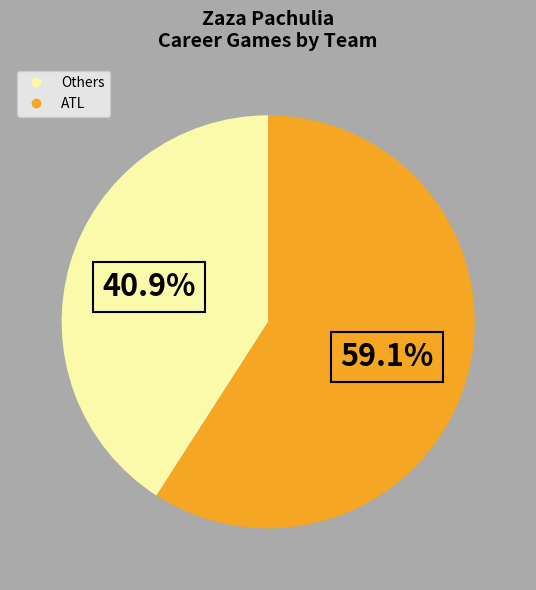

Does any single category account for the majority?

Yes